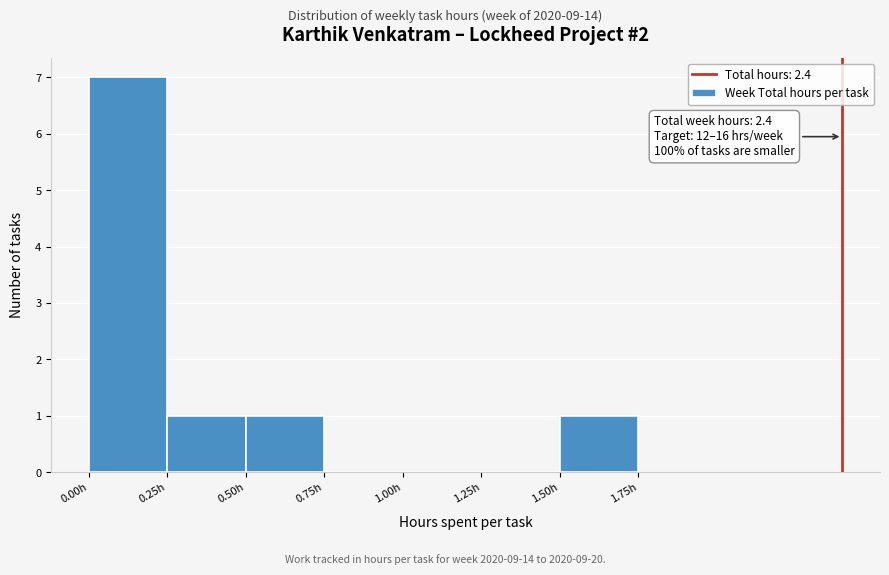

Over which range of the x-axis is the bar tallest?

0.00 to 0.25